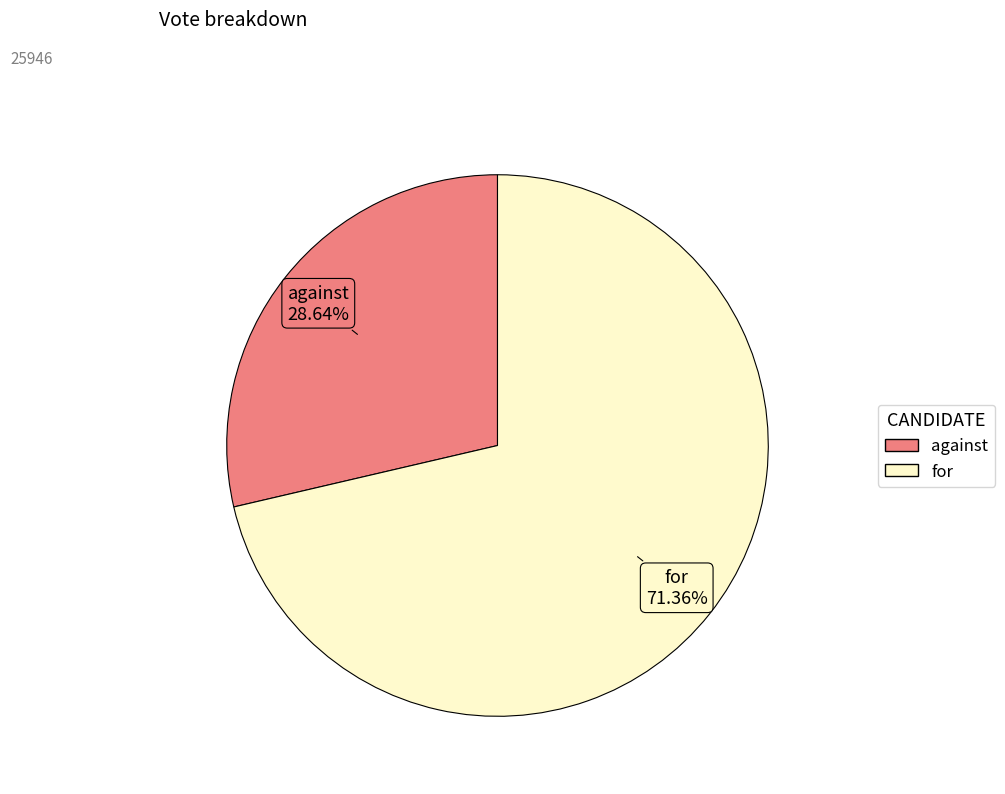

What is the ratio of the value at for to the value at against?

2.5